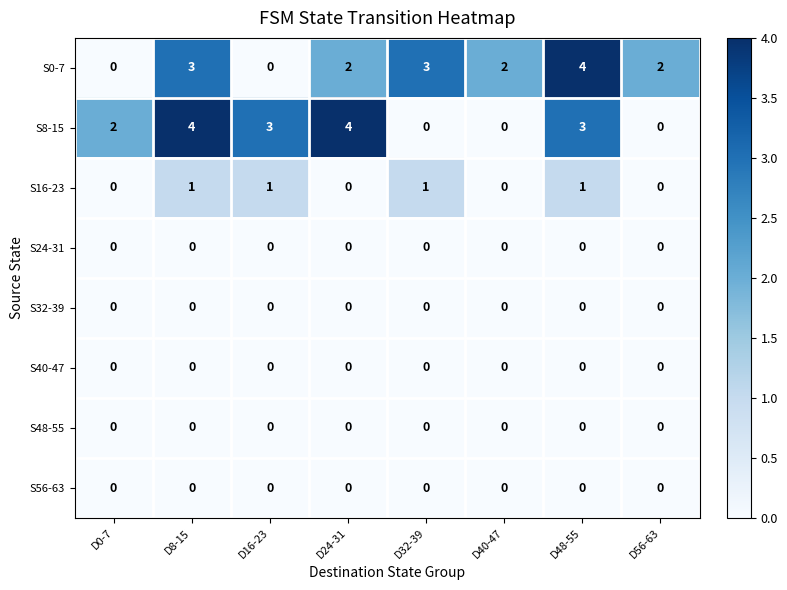

Read the S0-7 value at D32-39.

3